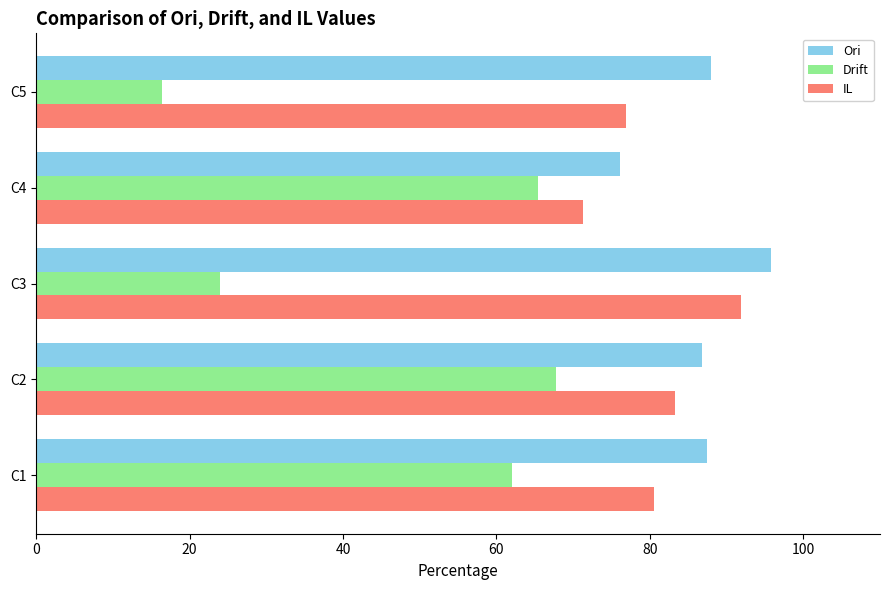

Count the number of categories in the chart.

5